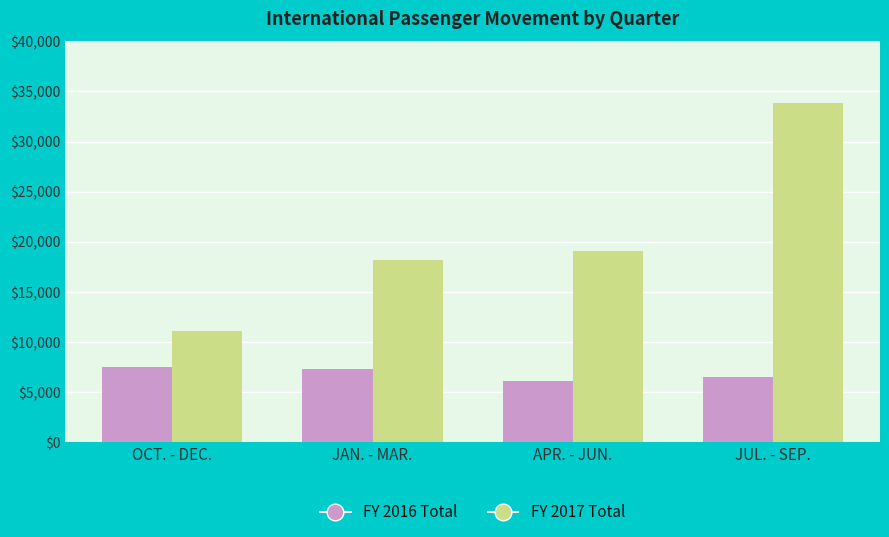

Rank the series by their maximum value, from highest to lowest.

FY 2017 Total, FY 2016 Total